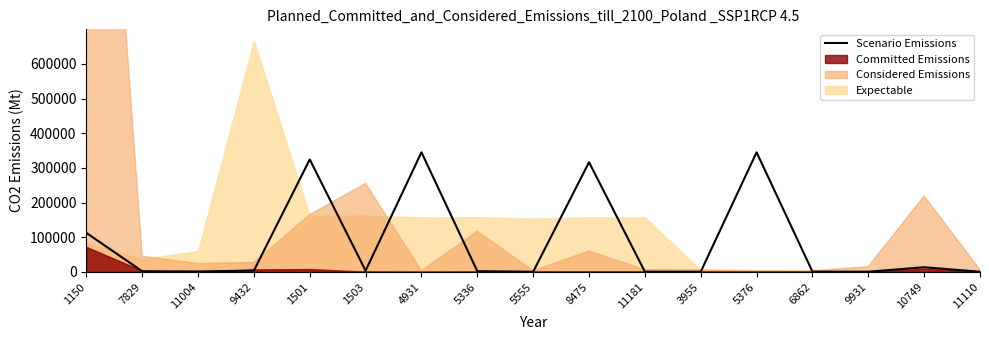

Is it true that the value at 7829 is 460?

False